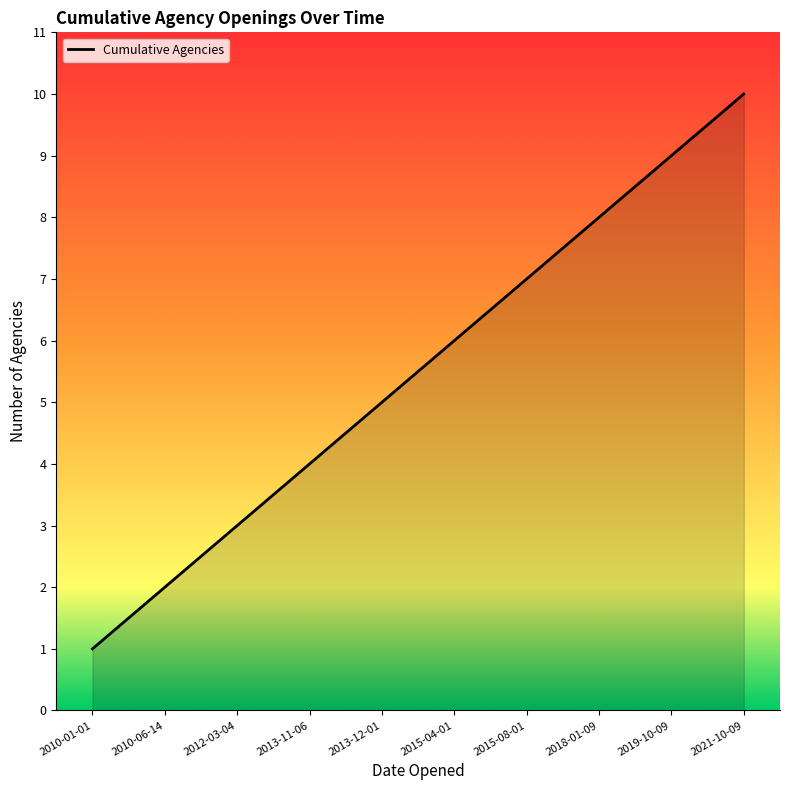

What is the difference between the values at 2018-01-09 and 2010-06-14?

6